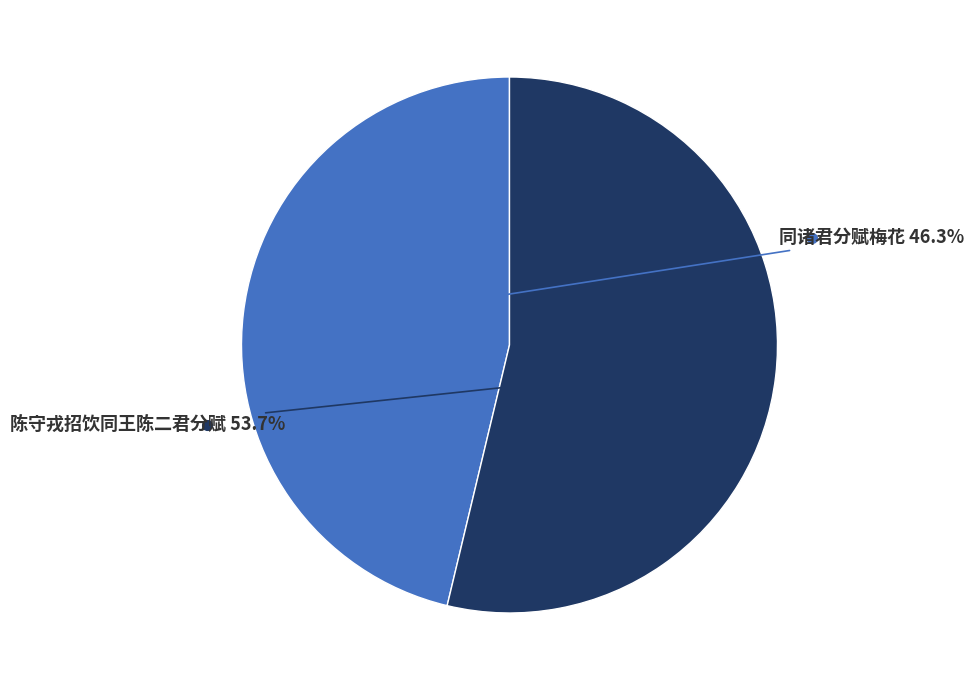

Count the number of slices in the pie.

2